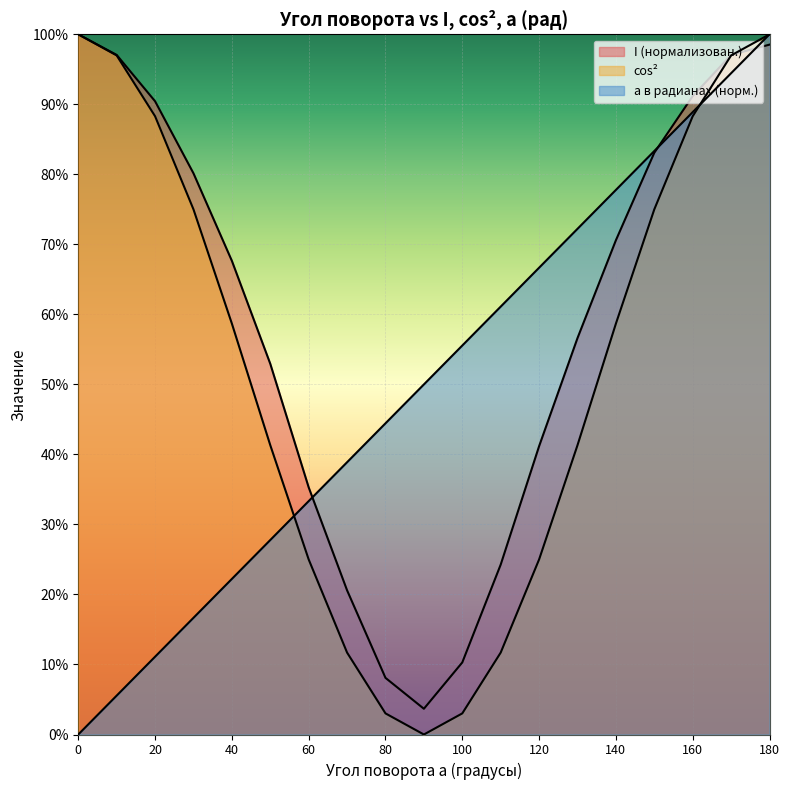

List the series in order of their peak value, lowest first.

I, cos^2, a в радианах